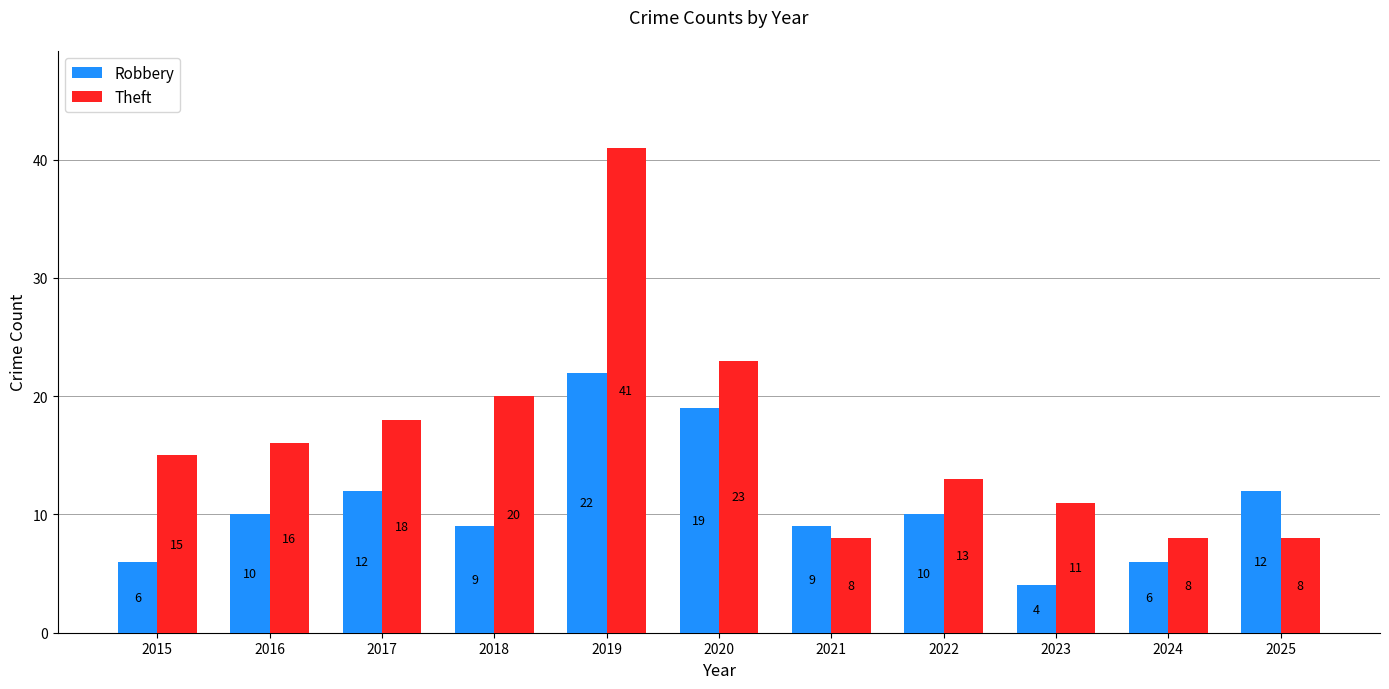

At which category is the sum across all series the highest?

2019